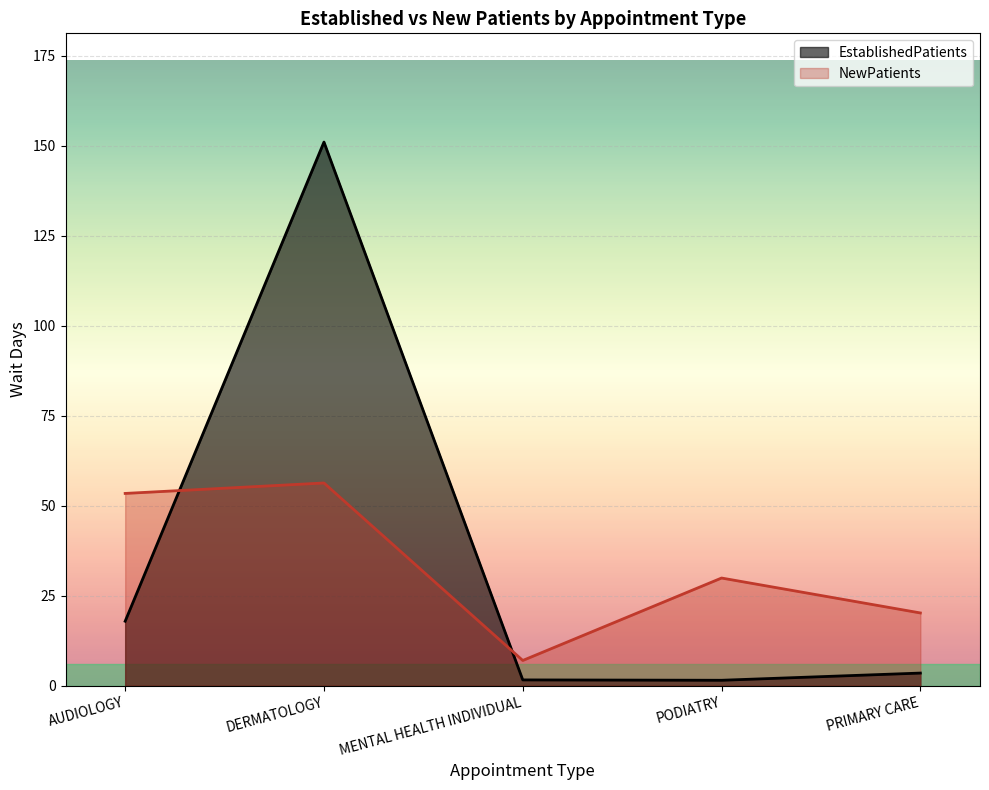

Which series has the largest total across all categories?

EstablishedPatients